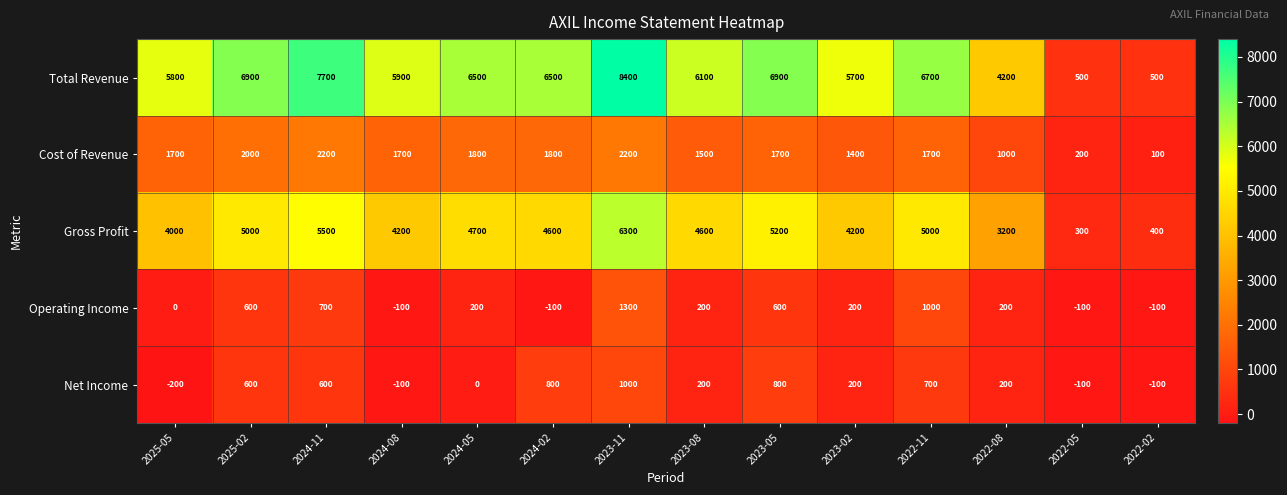

What is the difference between the highest and lowest values at 2024-11?

7100